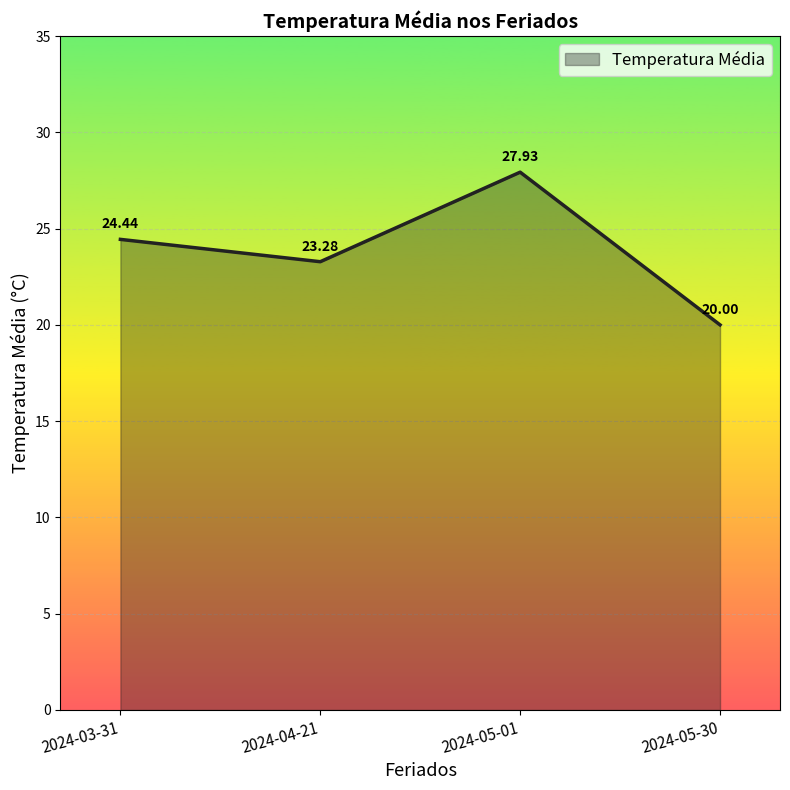

Where is the first local maximum?

2024-05-01